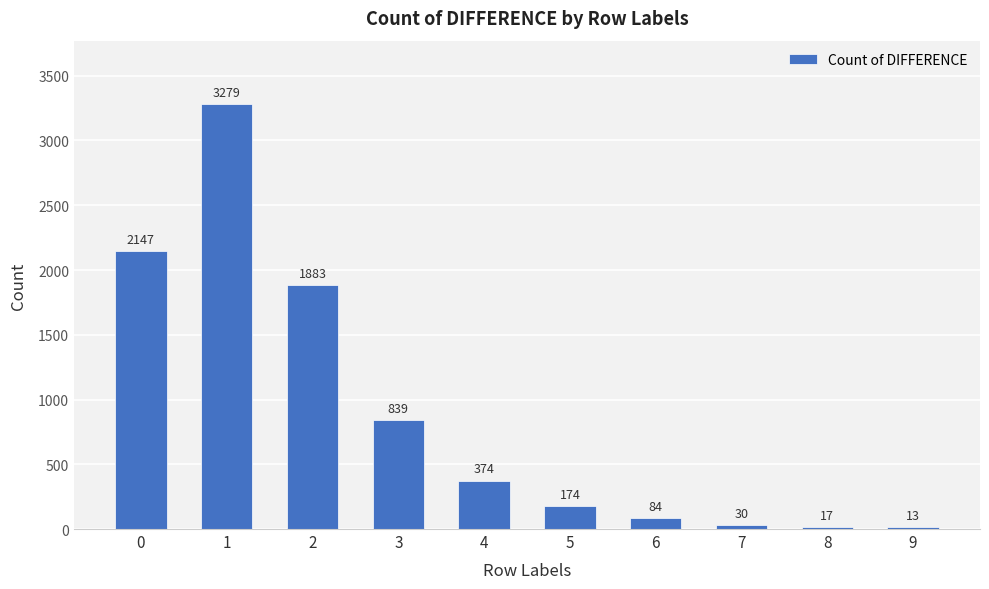

Which category has the lowest value across all series?

9